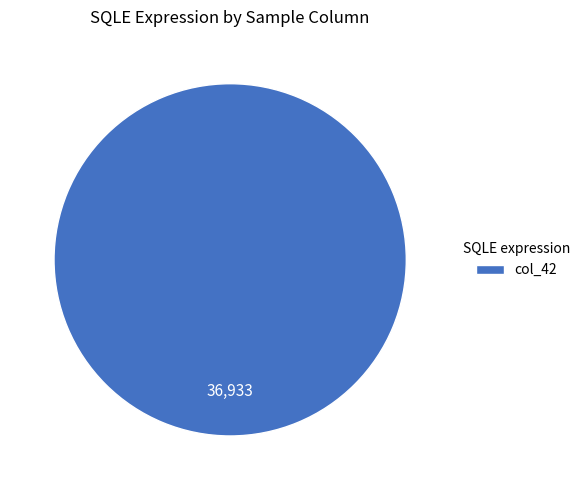

Count the number of slices in the pie.

1